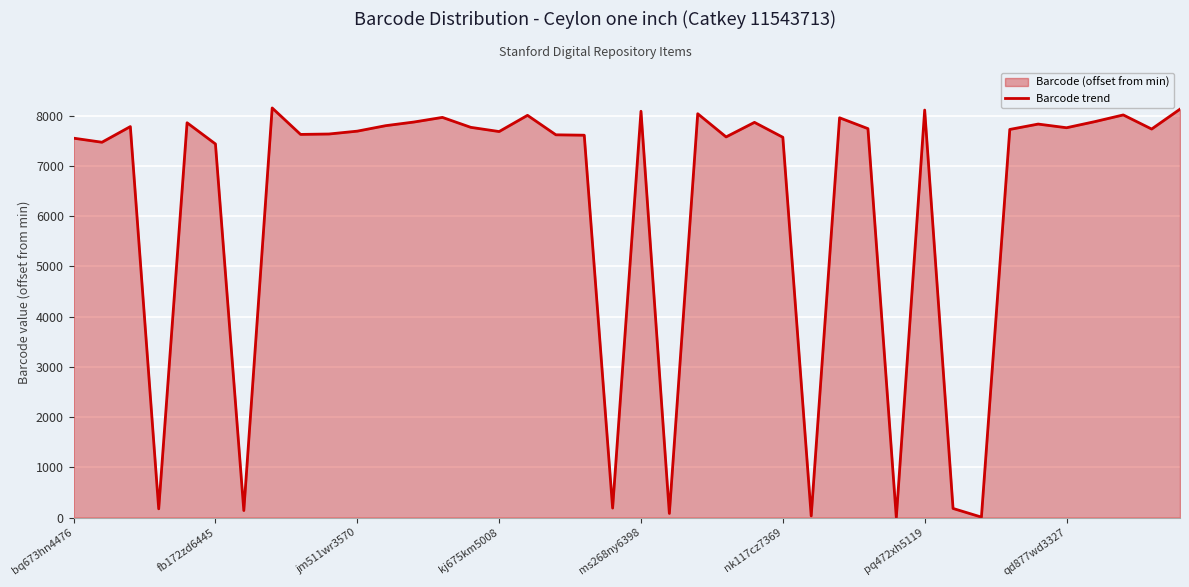

How many interior local valleys (lower than both neighbors) does the data have?

13